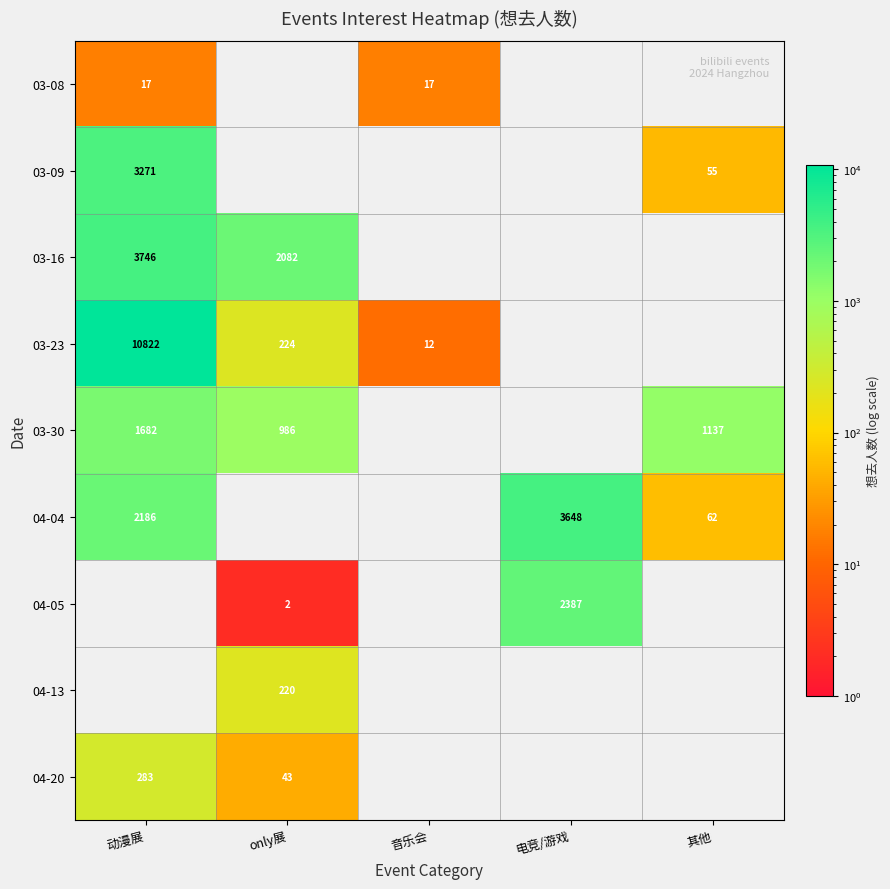

Which has a higher value, 电竞/游戏 or only展?

电竞/游戏